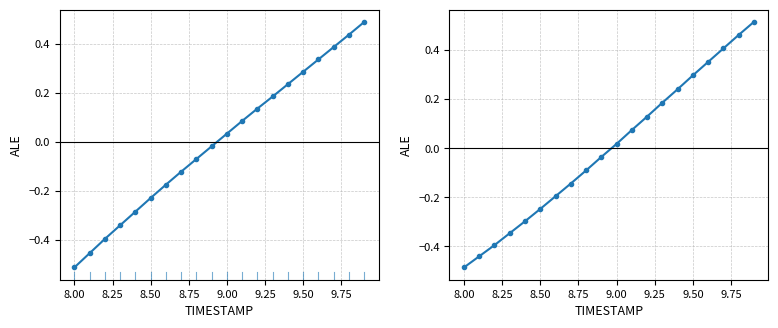

How many values in the Y series exceed 0?

10